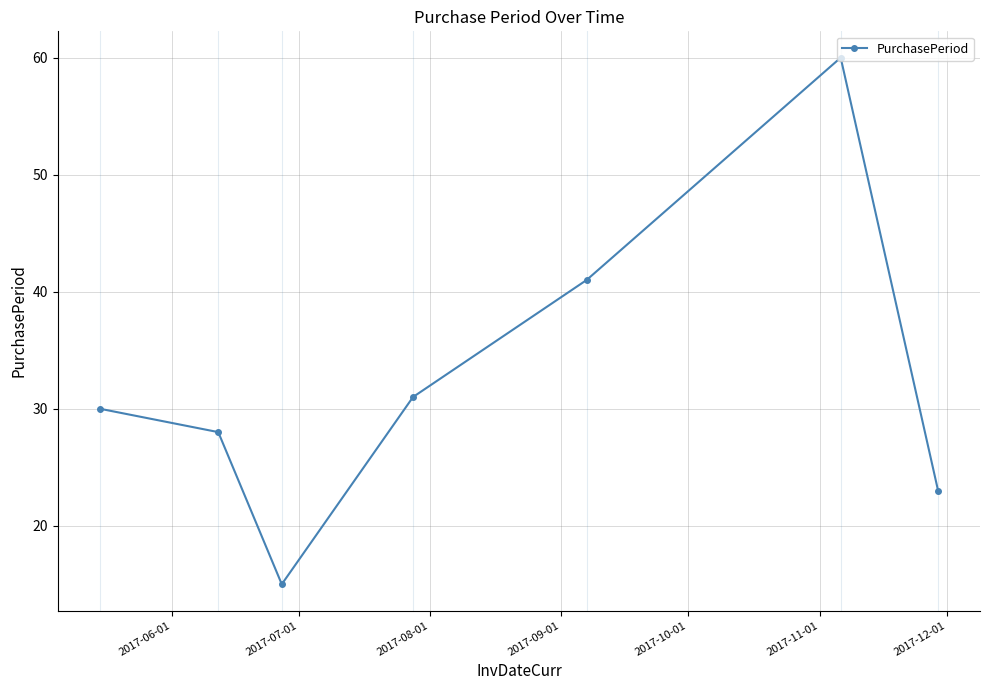

What is the difference between the second highest and second lowest values?

18